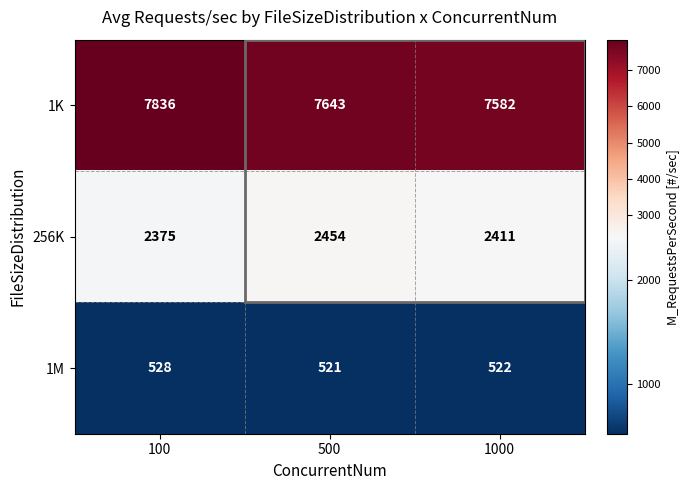

How many categories are shown in the chart?

3